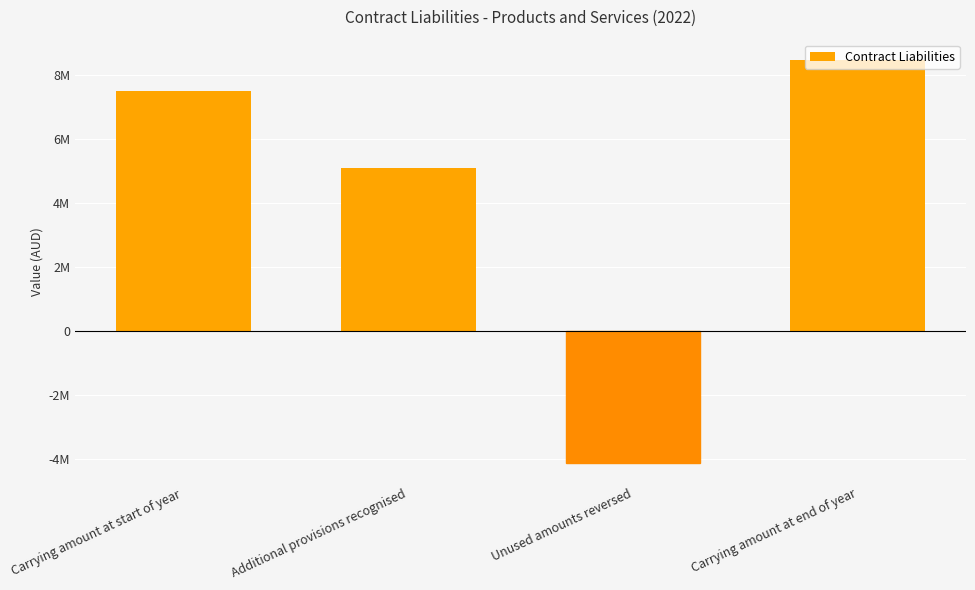

Are the bars horizontal?

No